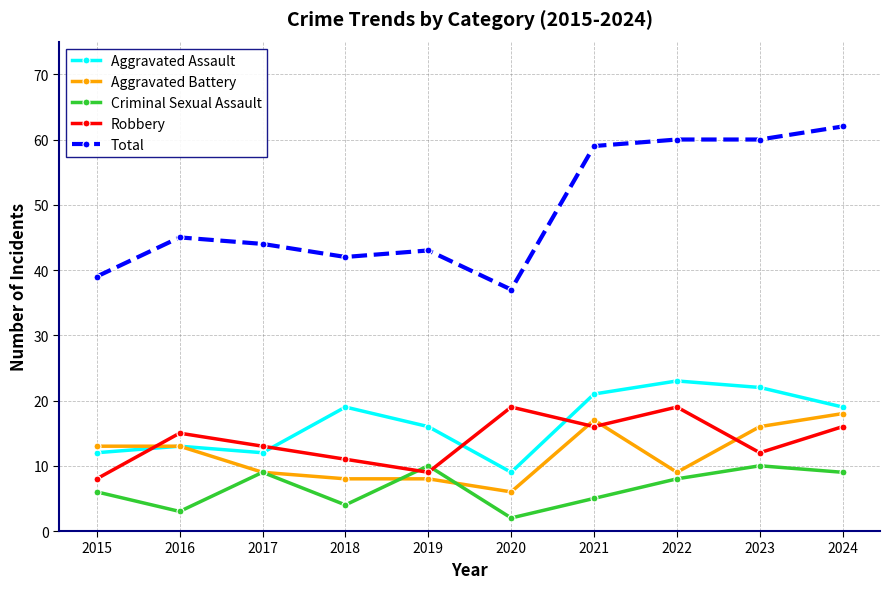

Reading left to right, what are all the values shown in this chart?

Aggravated Assault: 2015=12	2016=13	2017=12	2018=19	2019=16	2020=9	2021=21	2022=23	2023=22	2024=19
Aggravated Battery: 2015=13	2016=13	2017=9	2018=8	2019=8	2020=6	2021=17	2022=9	2023=16	2024=18
Criminal Sexual Assault: 2015=6	2016=3	2017=9	2018=4	2019=10	2020=2	2021=5	2022=8	2023=10	2024=9
Robbery: 2015=8	2016=15	2017=13	2018=11	2019=9	2020=19	2021=16	2022=19	2023=12	2024=16
Total: 2015=39	2016=45	2017=44	2018=42	2019=43	2020=37	2021=59	2022=60	2023=60	2024=62